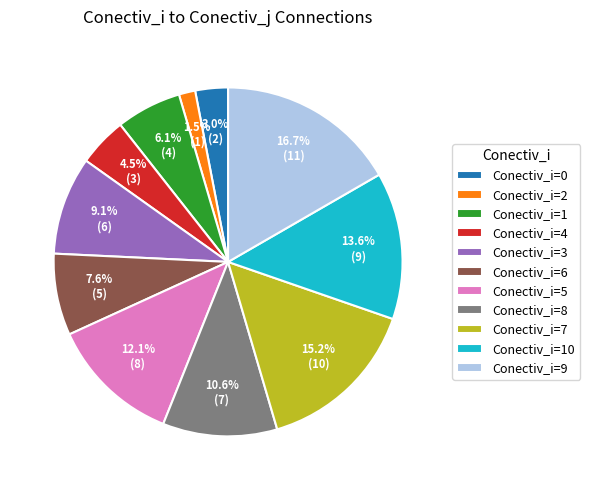

Which slice is the largest?

Conectiv_i=9